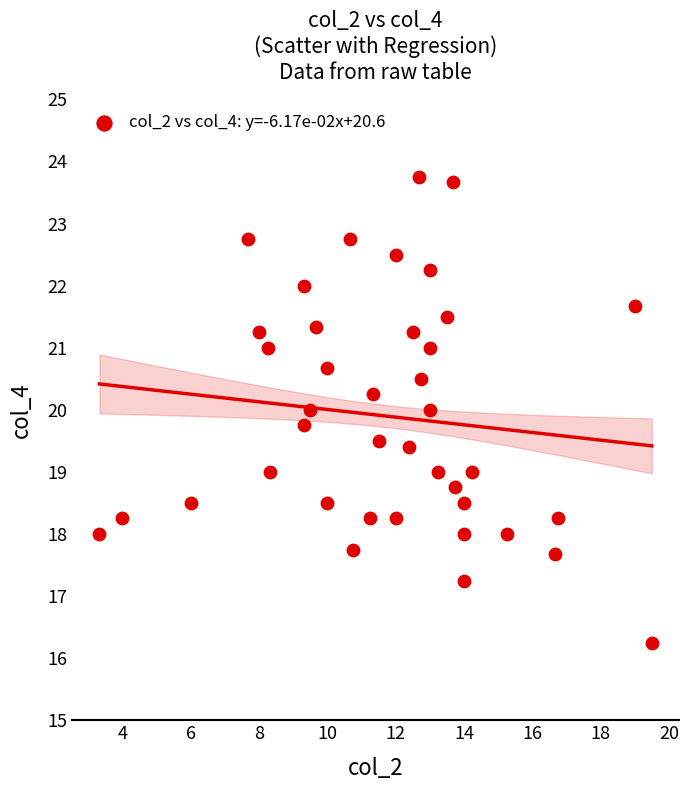

What is the range of Y values (max minus min)?

7.5